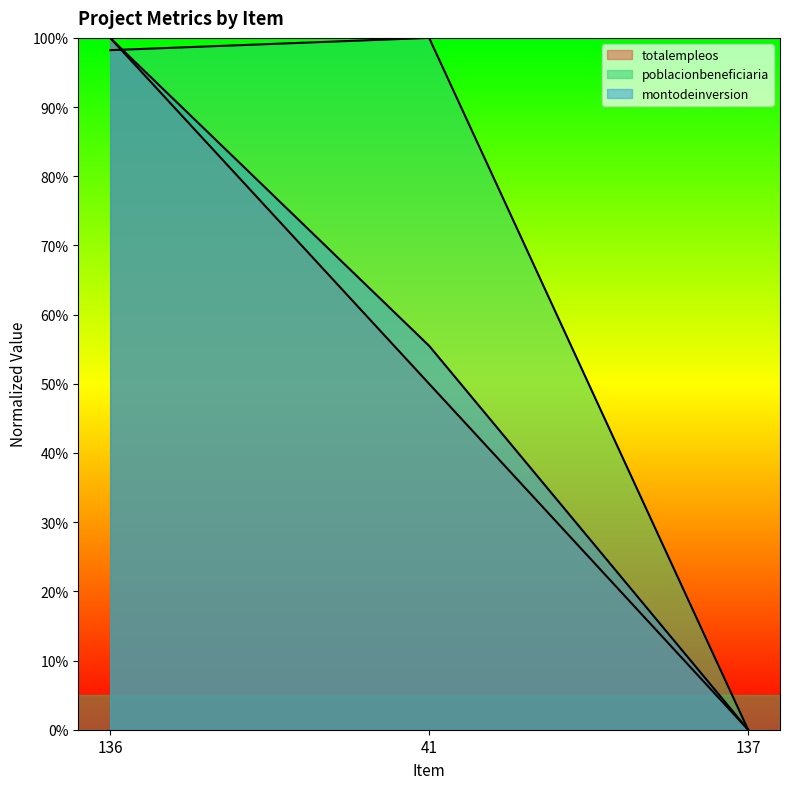

At how many categories does at least one series exceed 0?

2